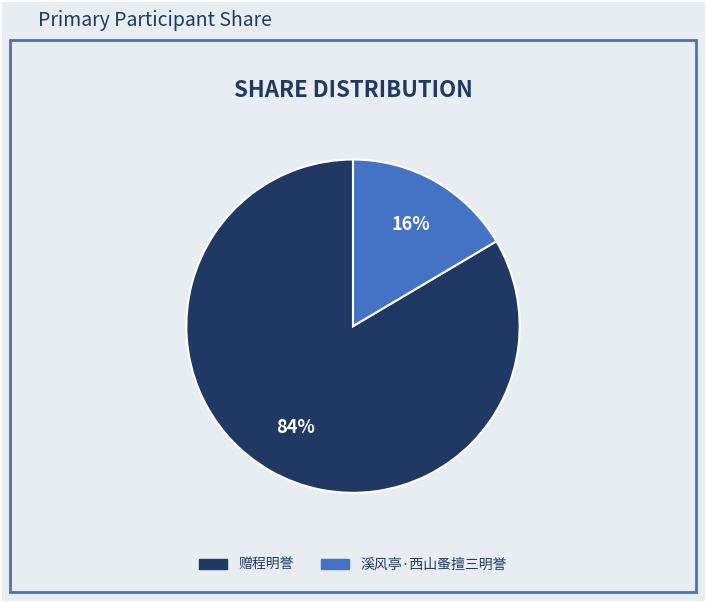

To the nearest percent, what is the combined percentage of 赠程明誉 and 溪风亭·西山蚤擅三明誉?

100%